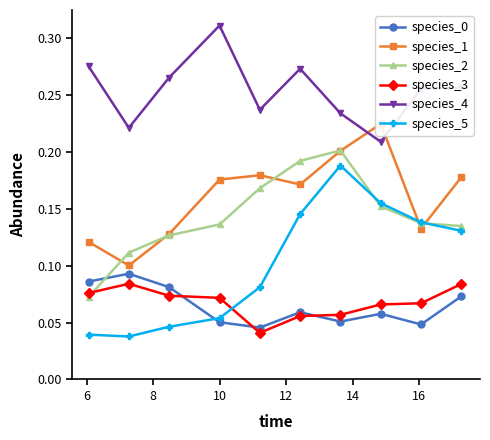

Count the species_2 values in the range 0 to 1.

10